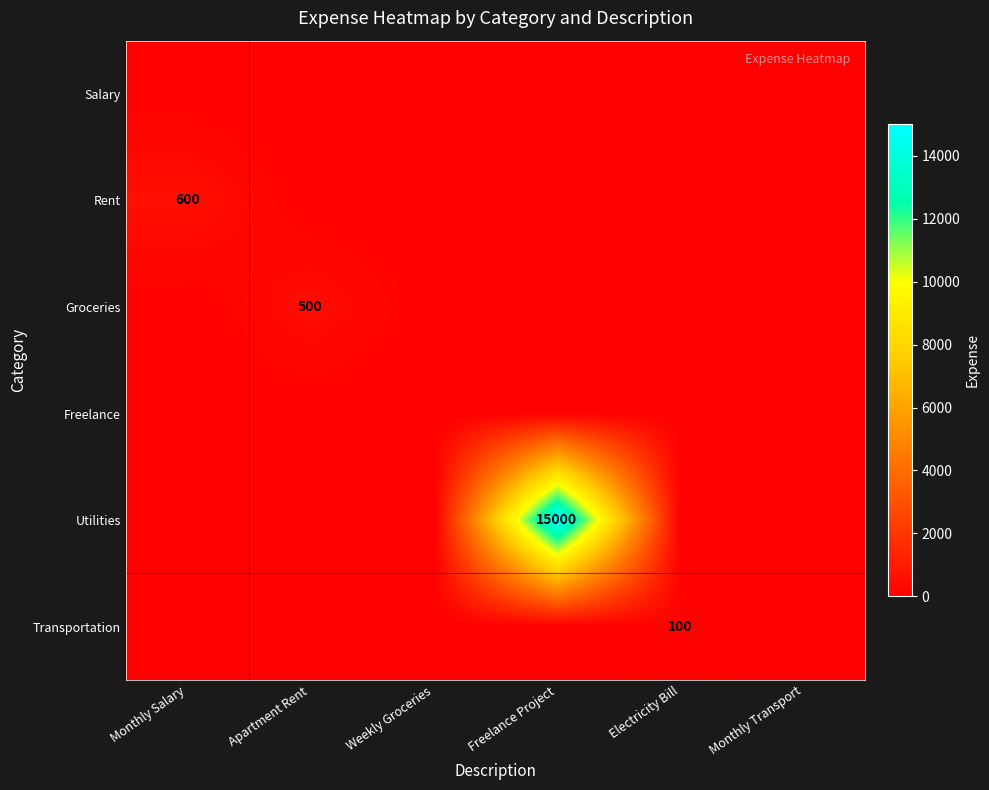

The Groceries series shows 500 at Apartment Rent. True or false?

True